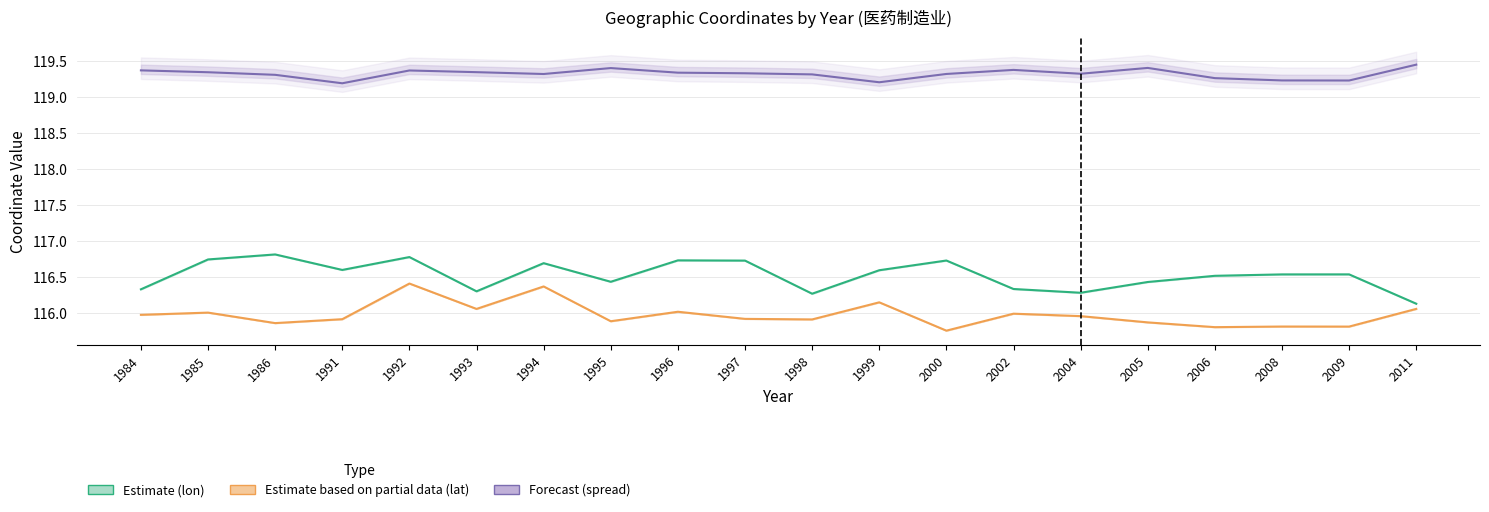

At which category is the sum across all series the highest?

1992